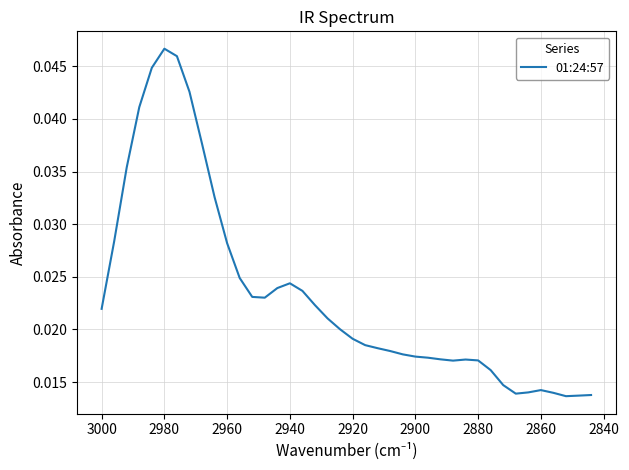

Between 25 and 2860, which is larger?

2860